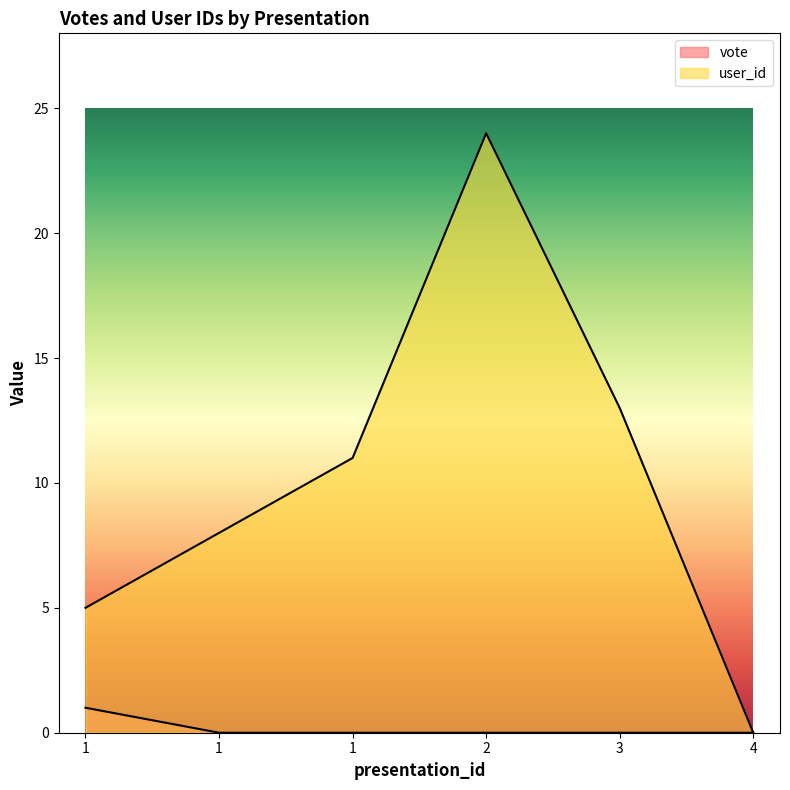

What is the maximum value shown in the chart?

24